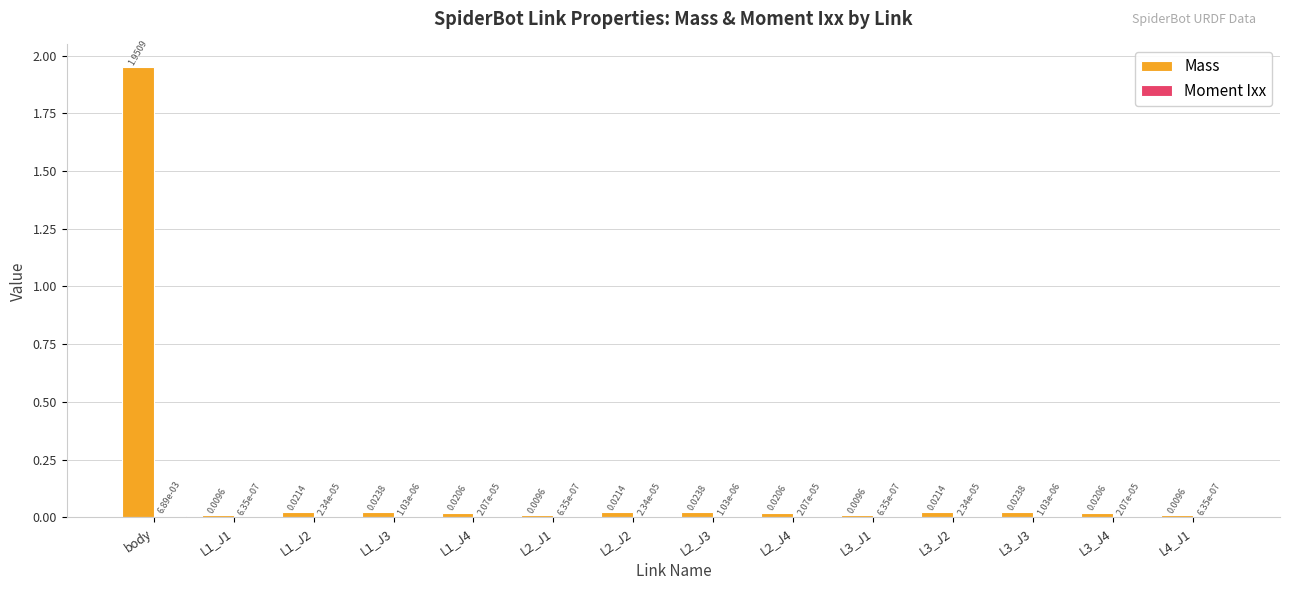

Which label corresponds to the largest value in the chart?

body